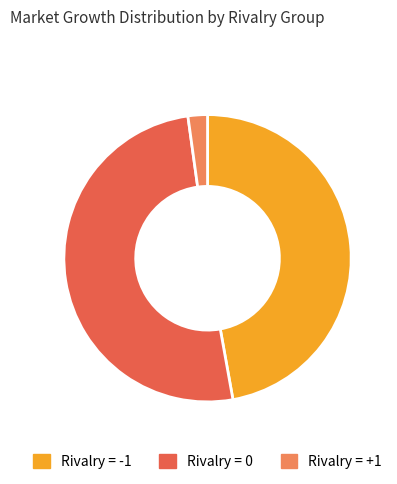

The Rivalry = 0 slice represents 51% of the pie. True or false?

True